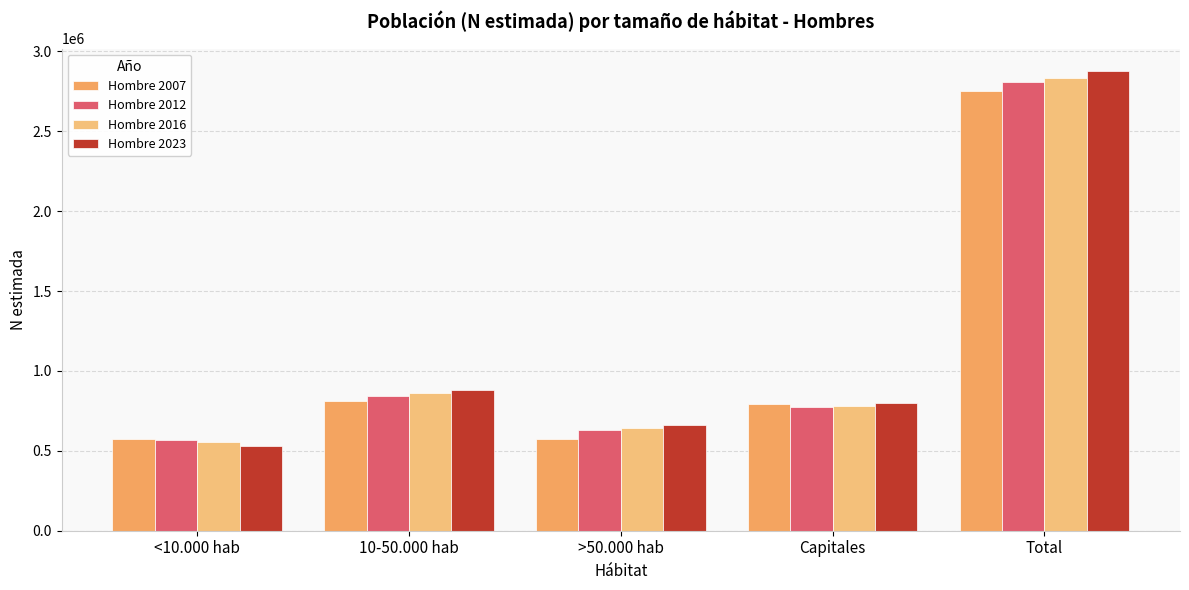

Which category has the highest value across all series?

Total